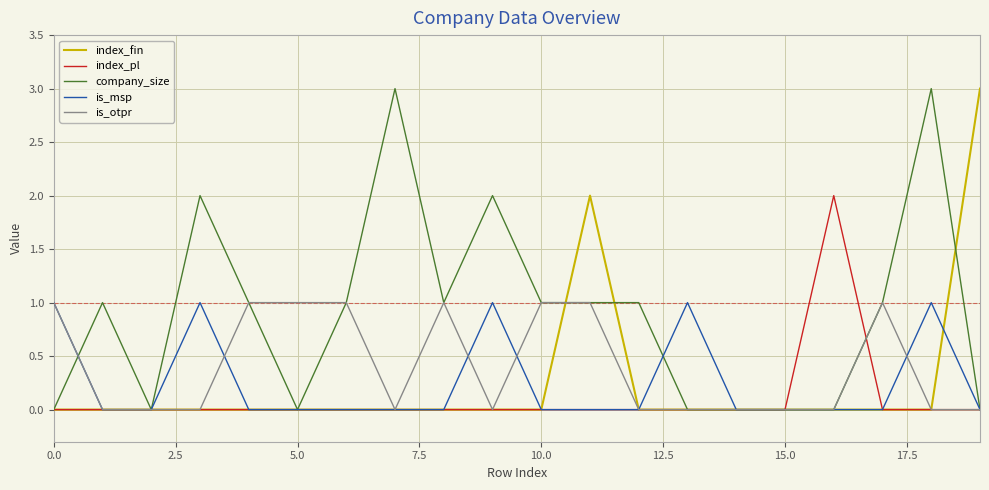

What is the maximum value shown in the chart?

3